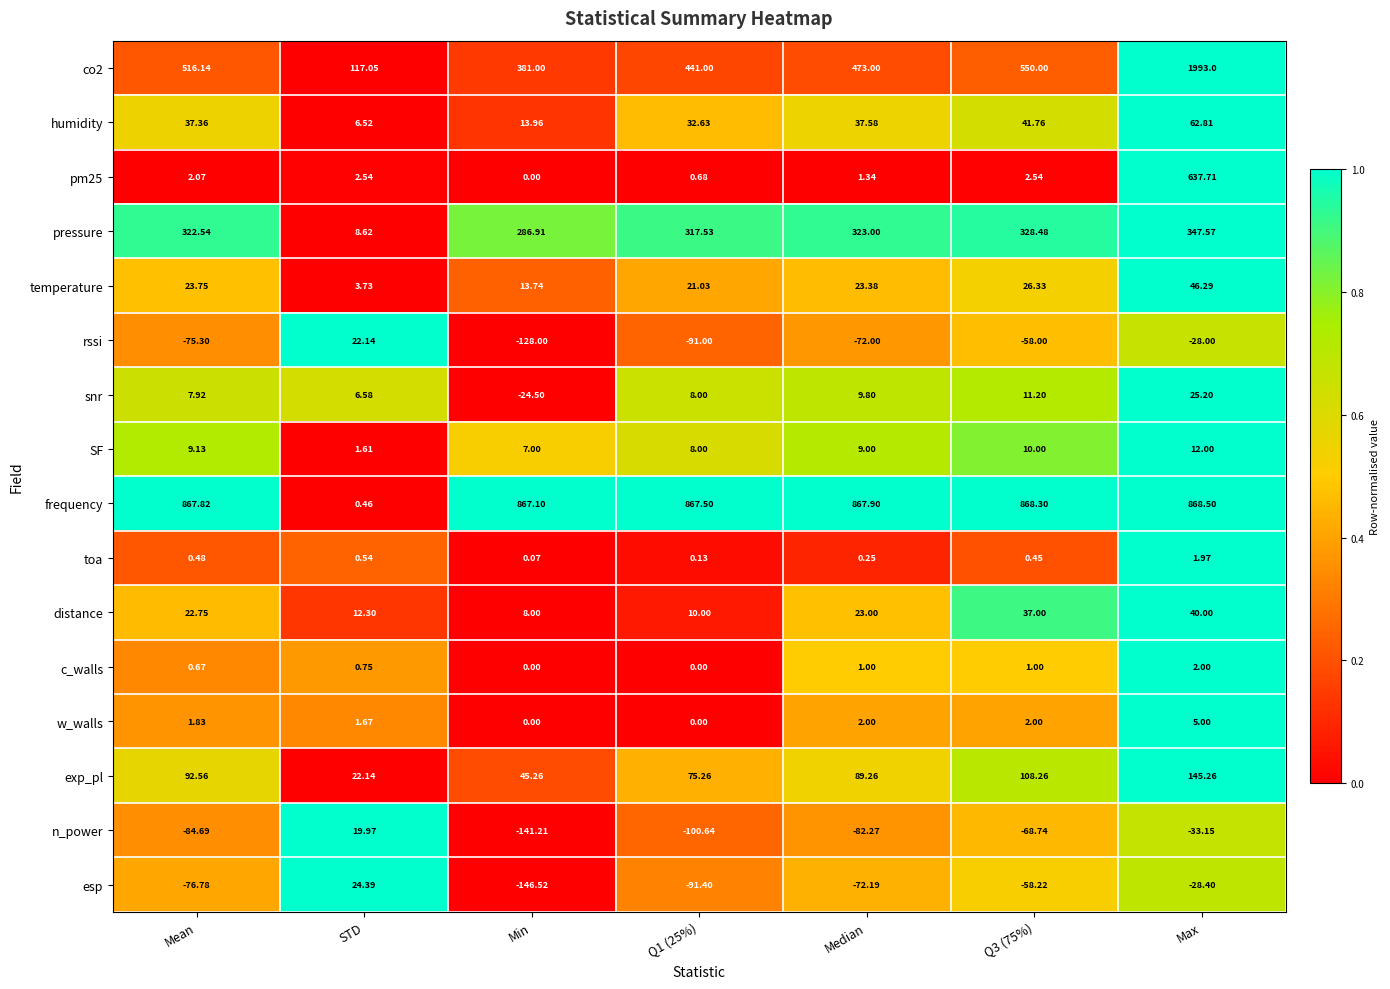

Is the value of exp_pl at Median greater than the value of distance at Median?

Yes